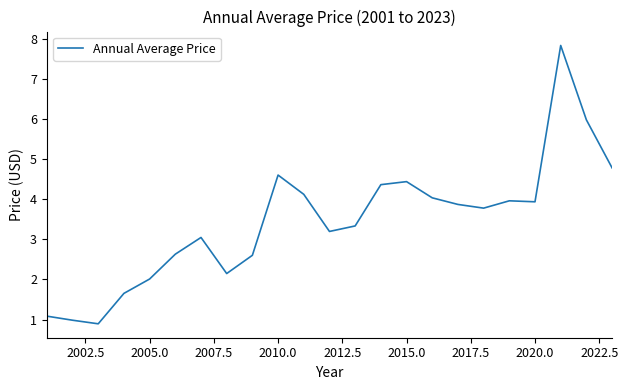

How many lines are shown in the chart?

1